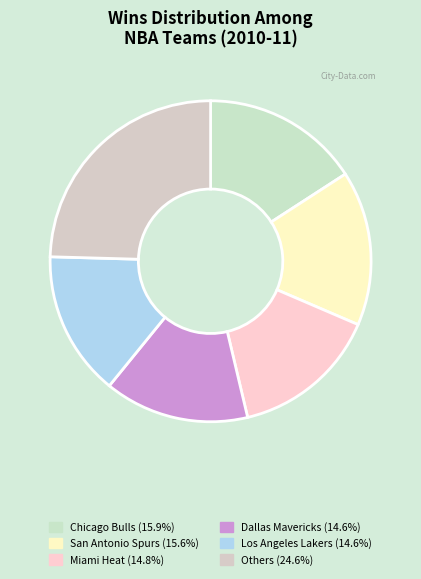

Count the number of slices in the pie.

6